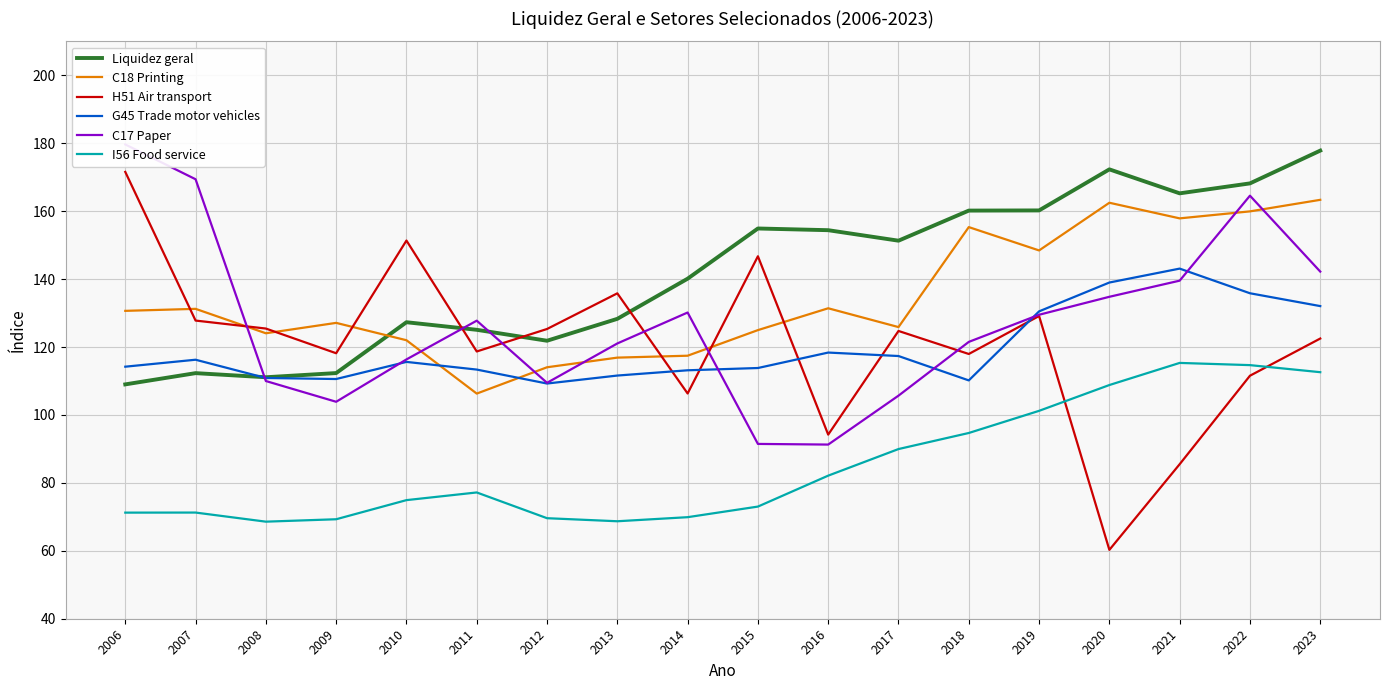

Reading left to right, list all the values displayed in this chart.

Liquidez geral: 109.0	112.3	111.1	112.3	127.3	125.1	121.8	128.3	140.1	154.9	154.4	151.3	160.2	160.2	172.3	165.2	168.2	177.8
C18 Printing: 130.7	131.2	124.0	127.1	122.0	106.3	114.0	116.9	117.4	125.0	131.4	125.9	155.3	148.4	162.5	157.9	159.9	163.3
H51 Air transport: 171.6	127.8	125.4	118.2	151.3	118.7	125.3	135.8	106.3	146.7	94.2	124.7	118.0	129.1	60.3	85.5	111.5	122.5
G45 Trade motor vehicles: 114.2	116.3	110.9	110.6	115.6	113.4	109.2	111.6	113.2	113.8	118.4	117.3	110.2	130.5	139.0	143.1	135.8	132.1
C17 Paper: 179.6	169.4	110.0	103.9	116.3	127.8	109.5	121.0	130.2	91.5	91.3	105.7	121.5	129.5	134.8	139.5	164.6	142.2
I56 Food service: 71.2	71.3	68.6	69.3	74.9	77.2	69.6	68.7	69.9	73.0	82.1	90.0	94.7	101.2	108.8	115.3	114.7	112.6